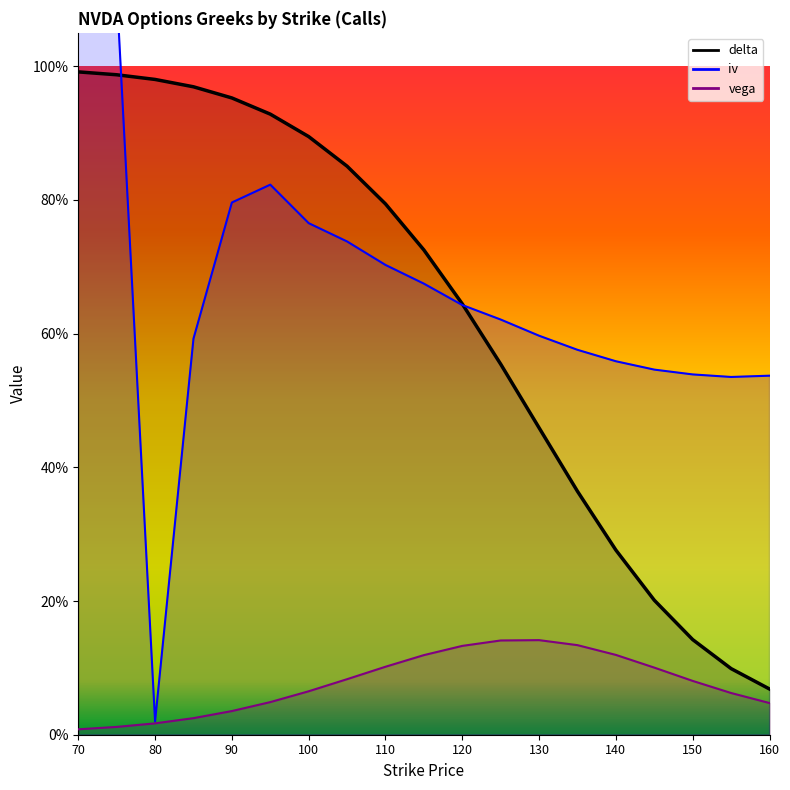

How many series are shown in this chart?

3